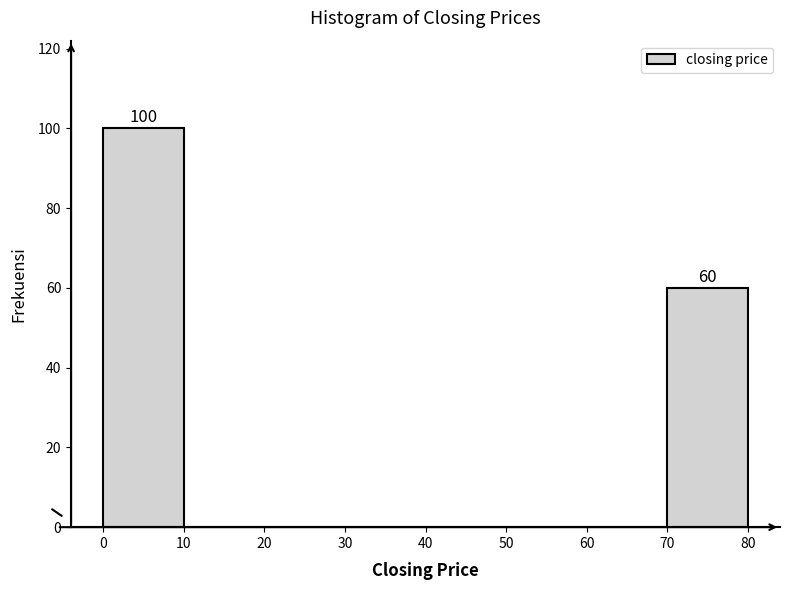

Which range on the x-axis has the tallest bar?

0 to 10